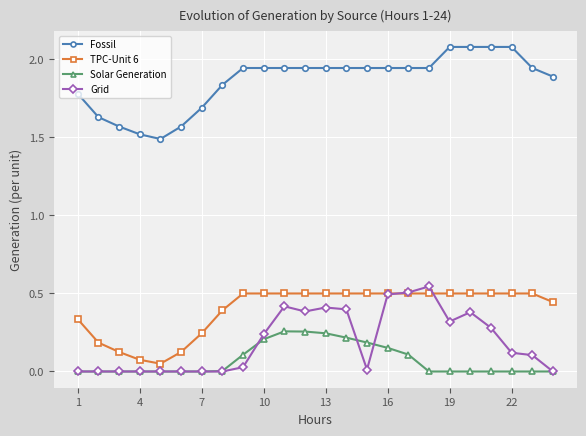

Which series has the largest total across all categories?

Fossil